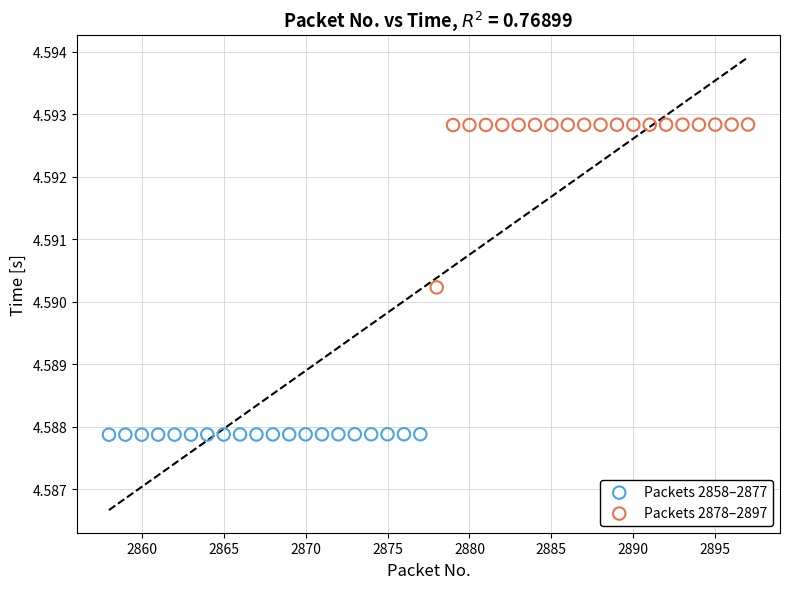

Which series contains the lowest Y value?

Packets 2858–2877